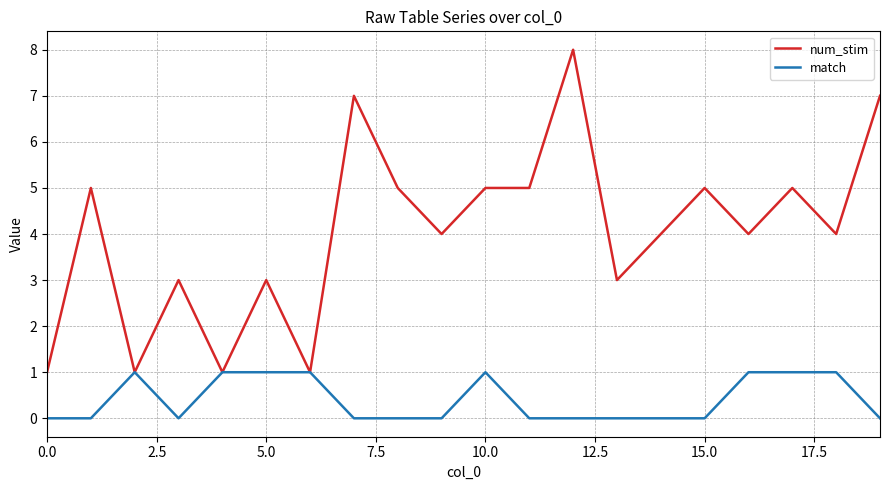

List the series in order of their overall mean, lowest first.

match, num_stim